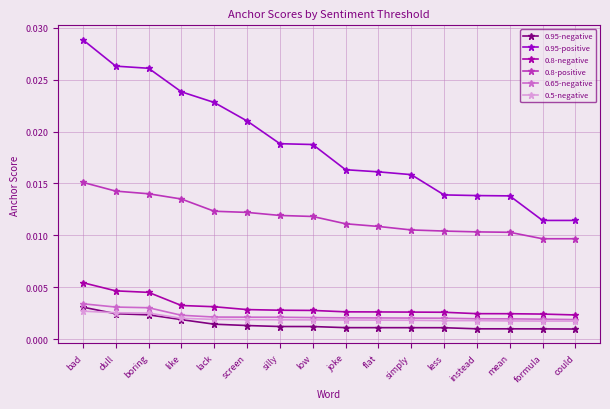

Count the 0.95-positive values in the range 0 to 1.

16